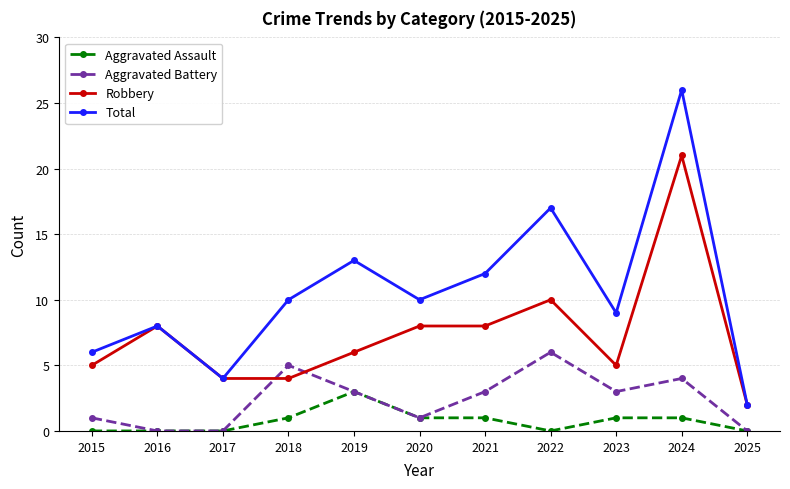

True or false: Aggravated Battery and Total intersect in this chart.

False